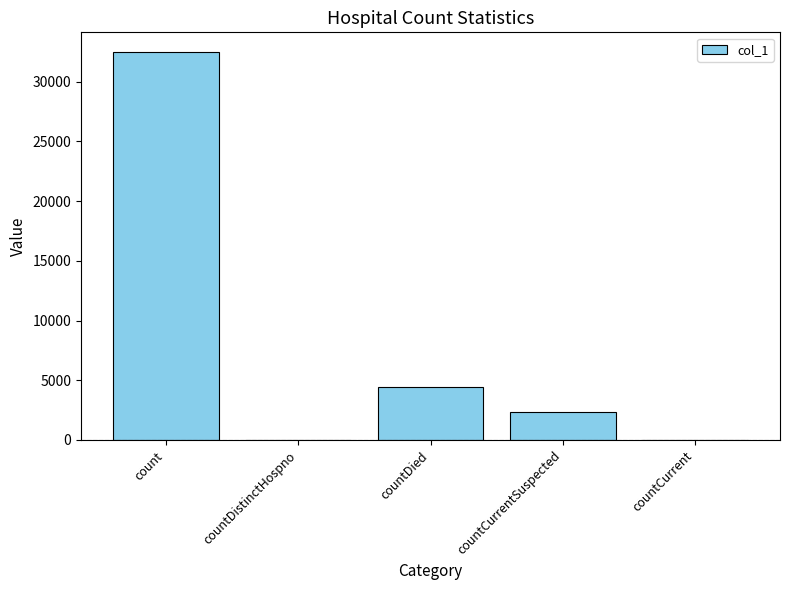

Count the number of categories in the chart.

5